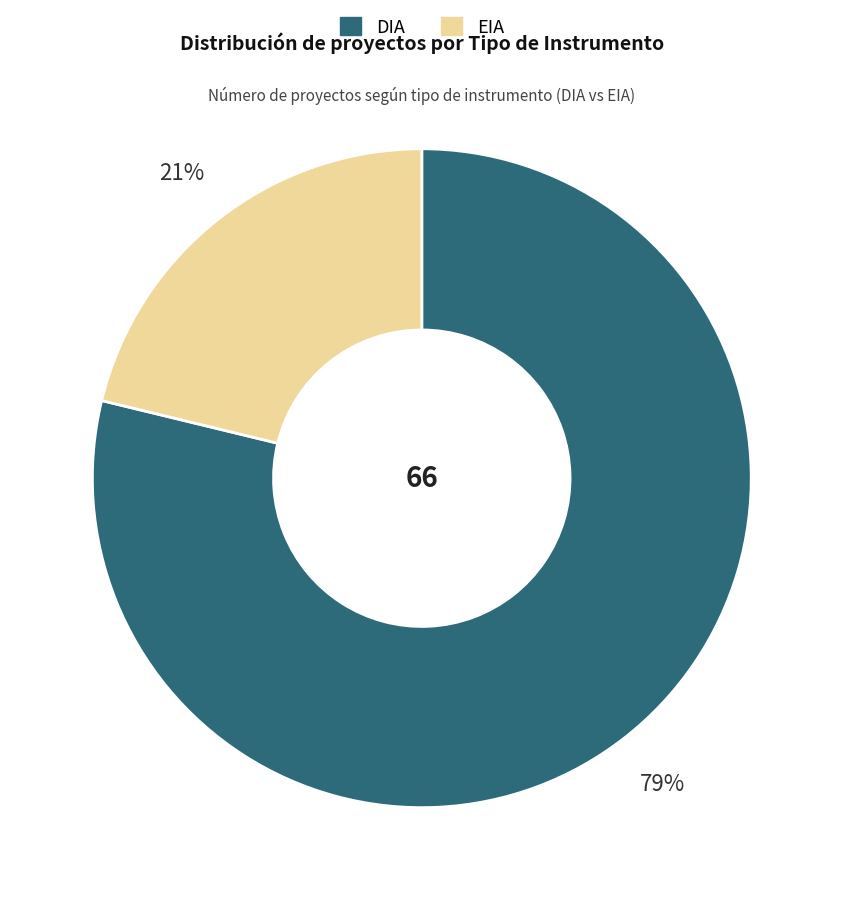

How many slices are in this pie chart?

2